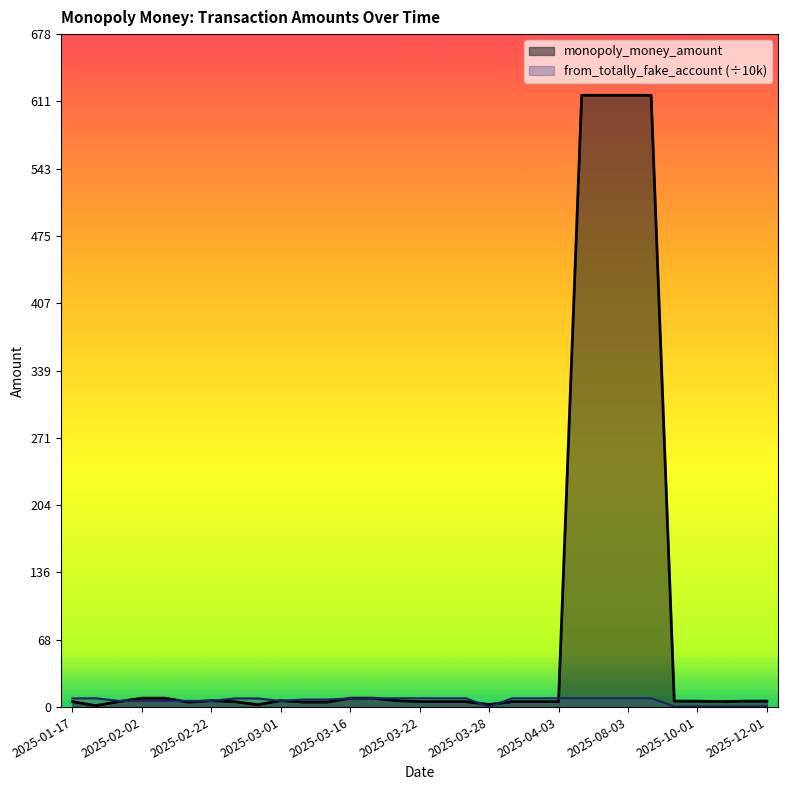

What is the difference between the highest and lowest values at 2025-03-27?

3.4